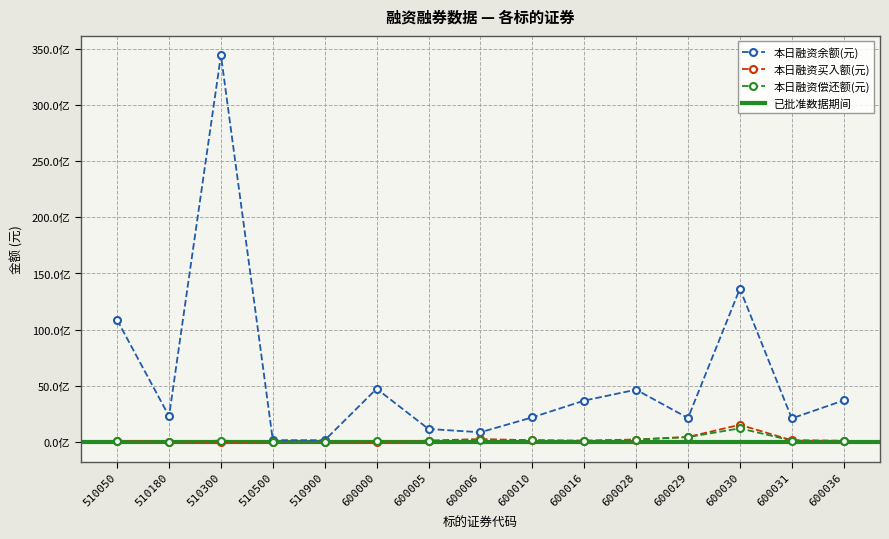

True or false: 本日融资余额(元) and 本日融资偿还额(元) cross at least once.

False